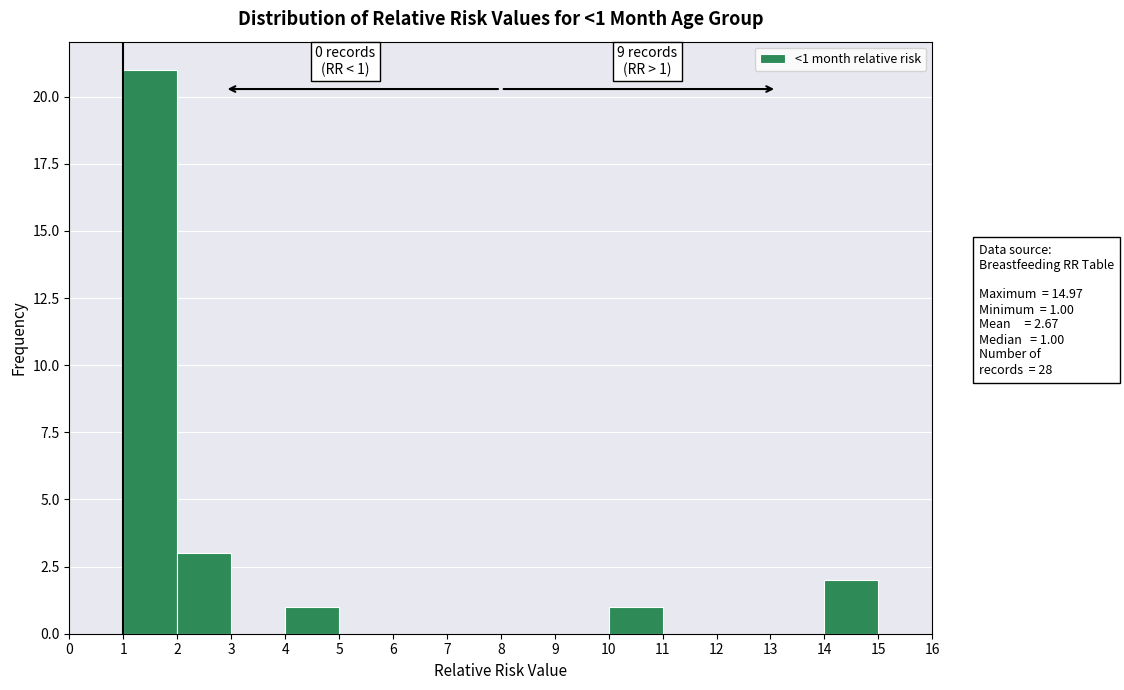

Over which range of the x-axis is the bar tallest?

1 to 2